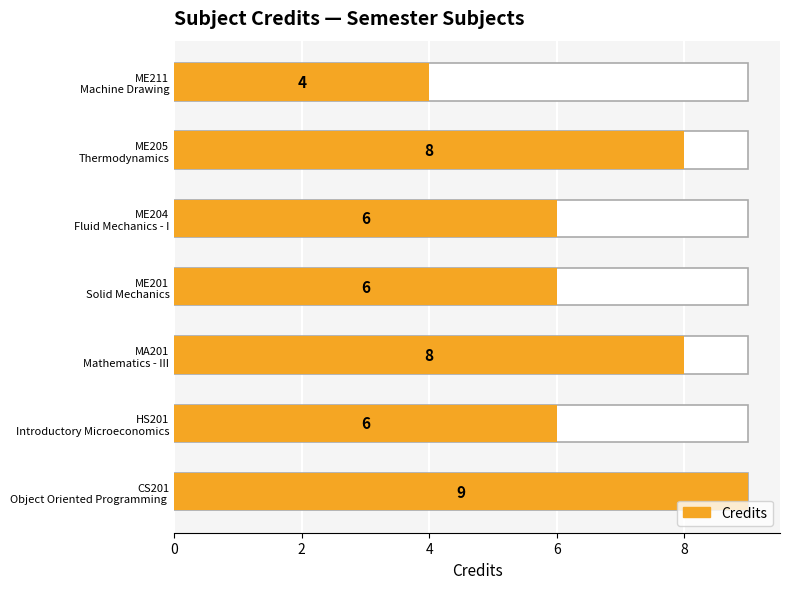

What is the average value?

7